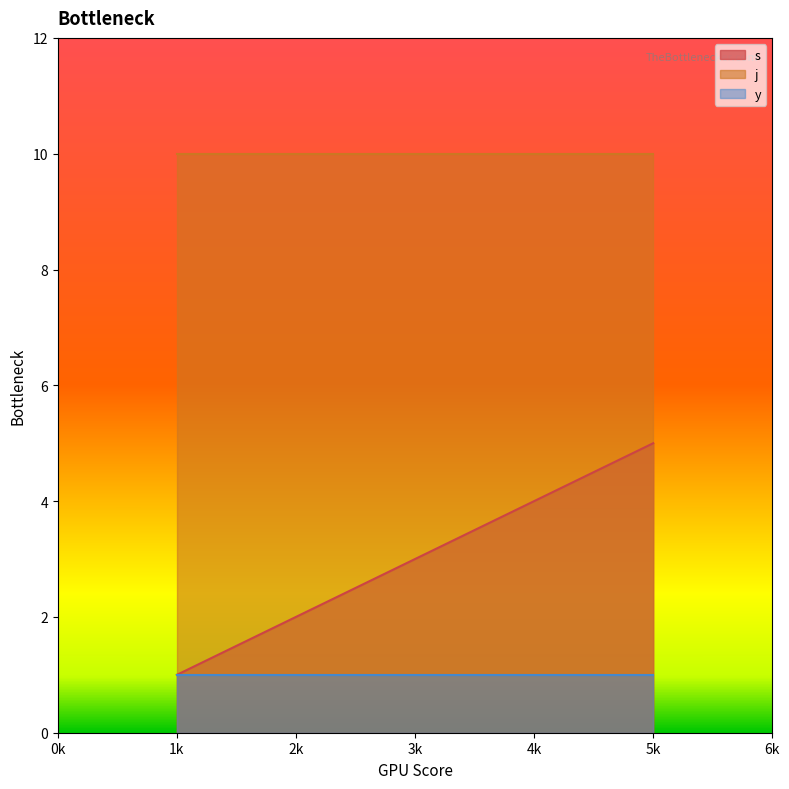

True or false: j has a value of 10 at 1k.

True